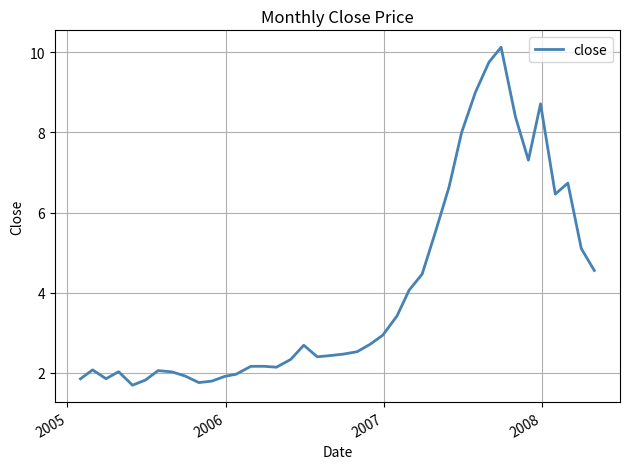

What is the difference between the maximum and minimum values?

8.4